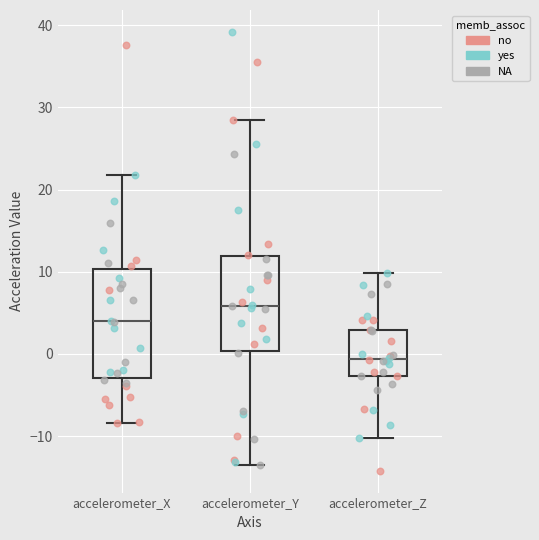

Reading left to right, read every box against the y-axis: the position of its median line, the range the box covers, and the ends of its whiskers. The values are not printed on the chart, so give them approximately, as read against the axis.

accelerometer_X: median 4, box -3 to 10, whiskers -8 to 22
accelerometer_Y: median 6, box 0 to 12, whiskers -14 to 28
accelerometer_Z: median -1, box -3 to 3, whiskers -10 to 10